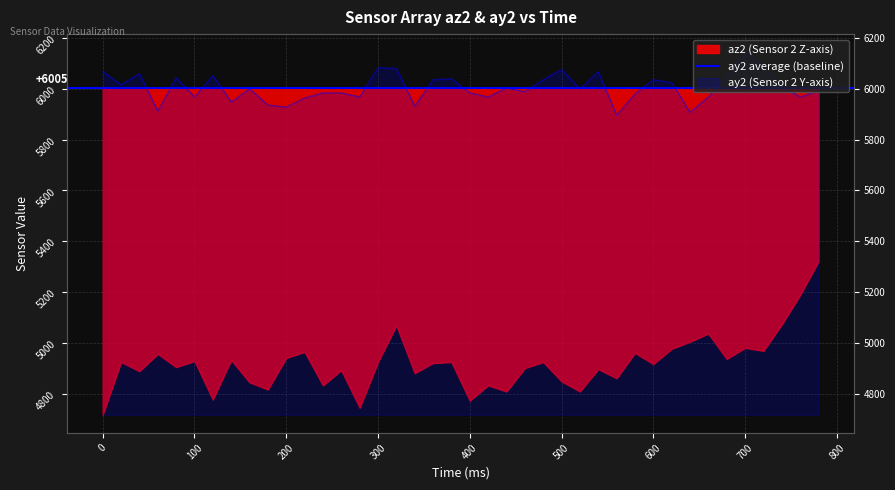

Between 420 and 320, which is larger?

320